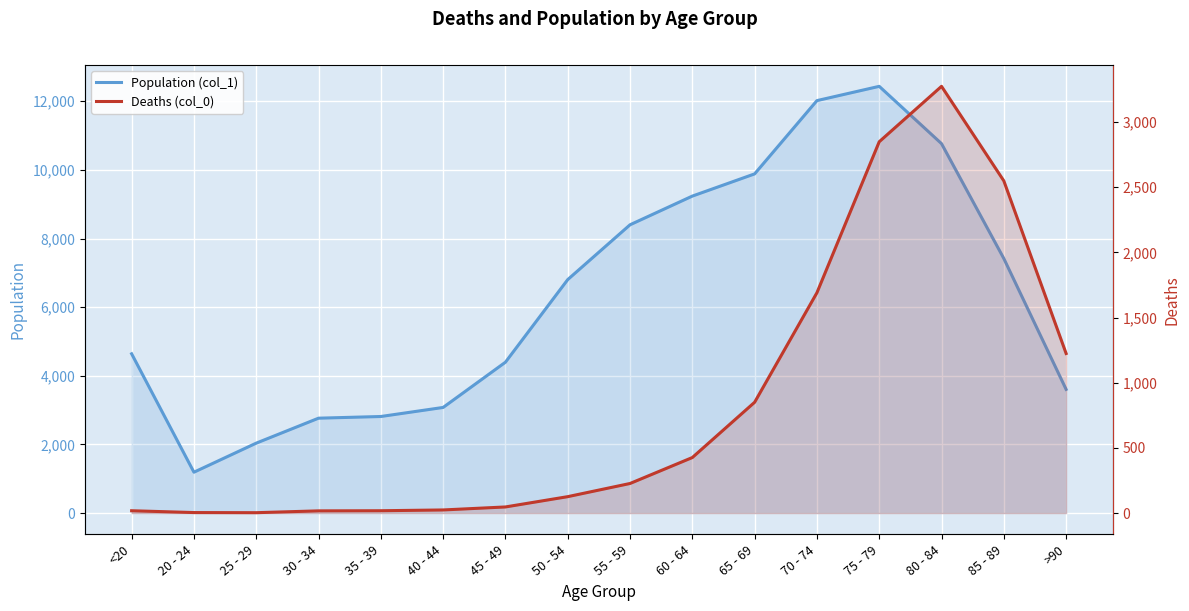

True or false: Deaths (col_0) has a value of 38 at 50 - 54.

False